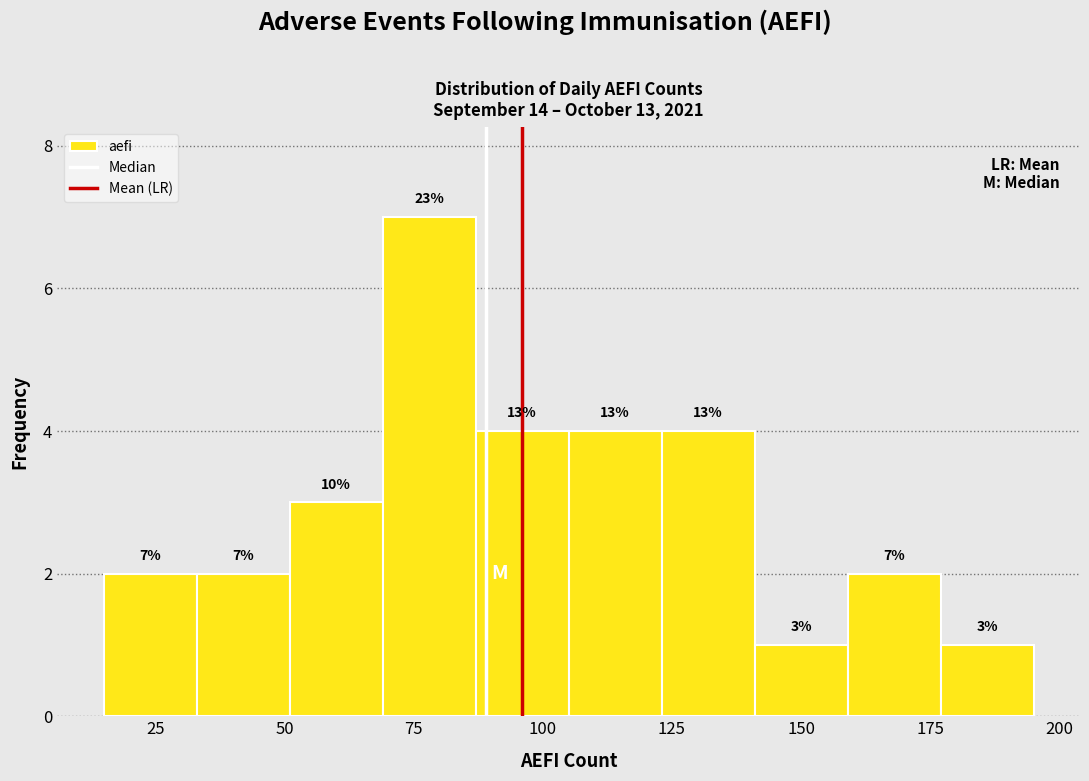

Around what value on the x-axis is the tallest bar? Give the approximate position of its centre, as read against the axis.

80